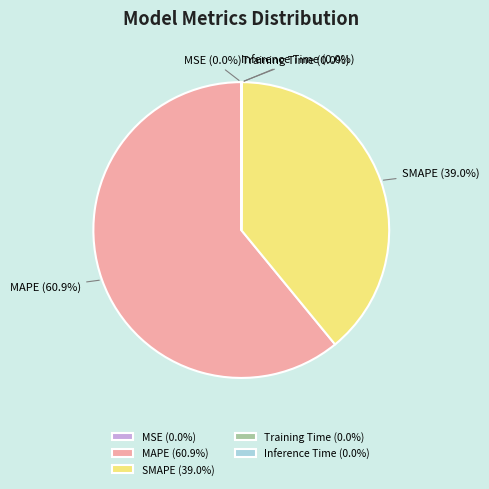

To the nearest percent, what portion does MAPE represent?

61%